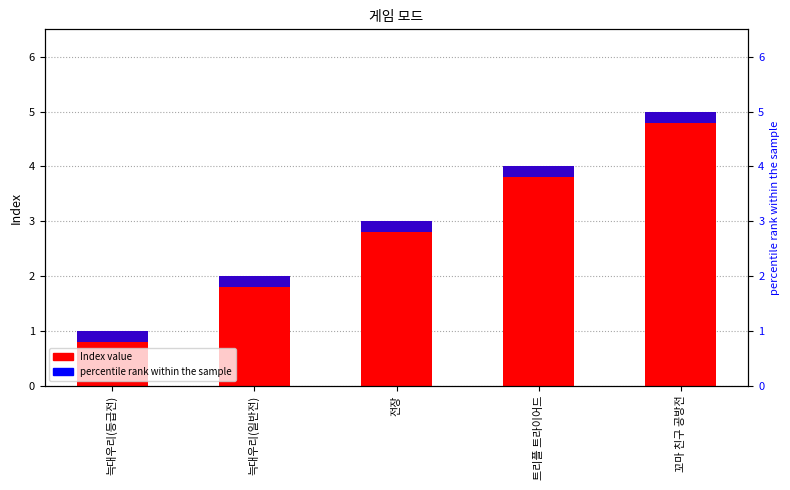

What is the value of the Index bar at the 1st from the left?

1.0